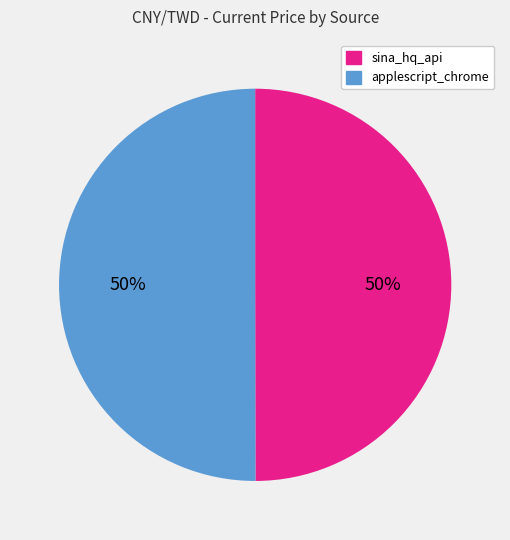

How many segments does this pie chart have?

2